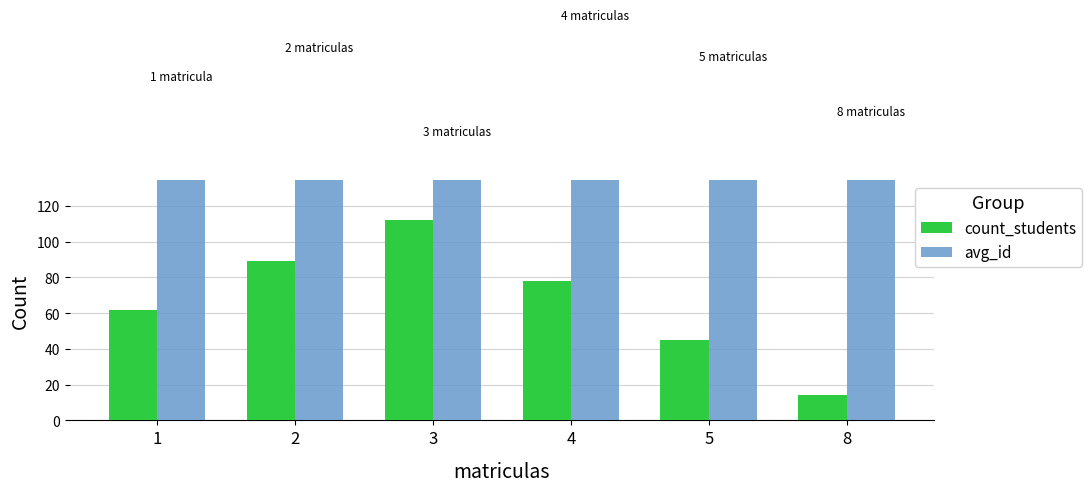

At which label is avg_id closest to 188?

1